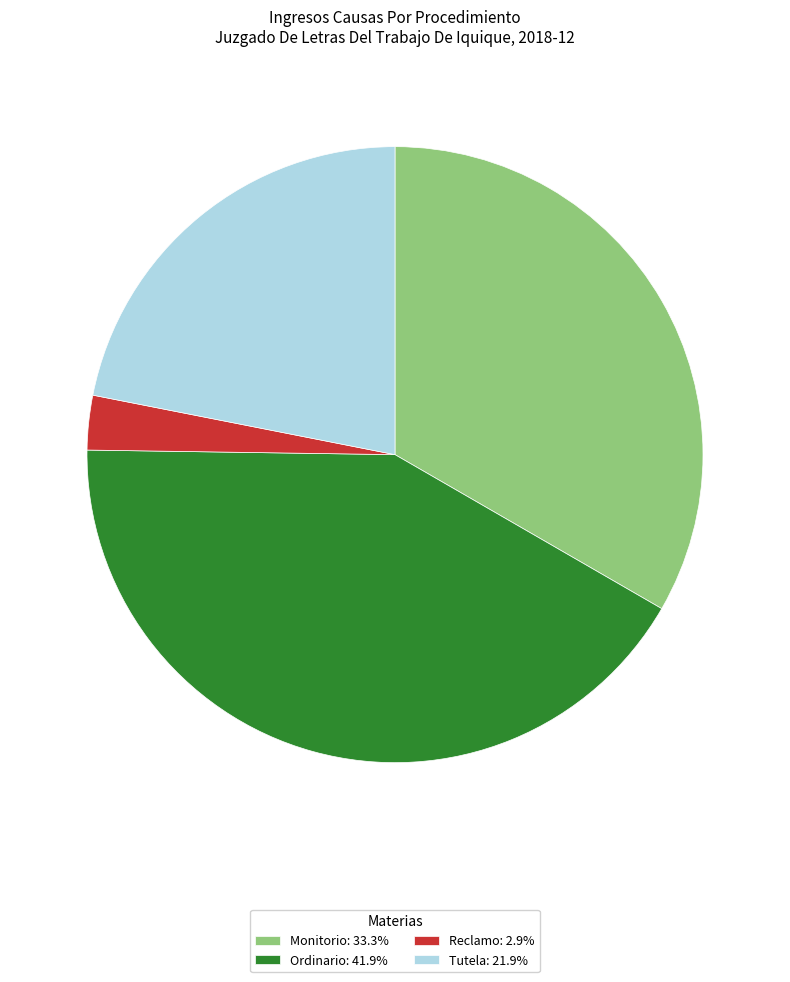

Approximately how many times larger is the value at Tutela compared to Ordinario?

0.5